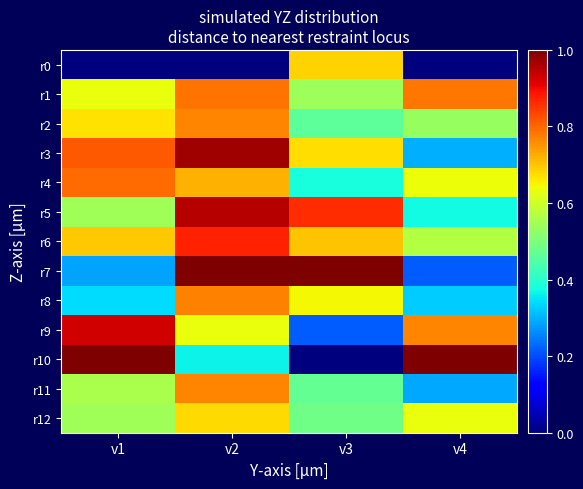

Reading left to right, extract all data points from this chart.

r0: v1=0.0	v2=0.0	v3=0.7	v4=0.0
r1: v1=0.6	v2=0.8	v3=0.5	v4=0.8
r2: v1=0.7	v2=0.8	v3=0.5	v4=0.5
r3: v1=0.8	v2=1.0	v3=0.7	v4=0.3
r4: v1=0.8	v2=0.7	v3=0.4	v4=0.6
r5: v1=0.5	v2=1.0	v3=0.9	v4=0.4
r6: v1=0.7	v2=0.9	v3=0.7	v4=0.6
r7: v1=0.3	v2=1.0	v3=1.0	v4=0.2
r8: v1=0.3	v2=0.8	v3=0.6	v4=0.3
r9: v1=0.9	v2=0.6	v3=0.2	v4=0.8
r10: v1=1.0	v2=0.4	v3=0.0	v4=1.0
r11: v1=0.6	v2=0.8	v3=0.5	v4=0.3
r12: v1=0.5	v2=0.7	v3=0.5	v4=0.6